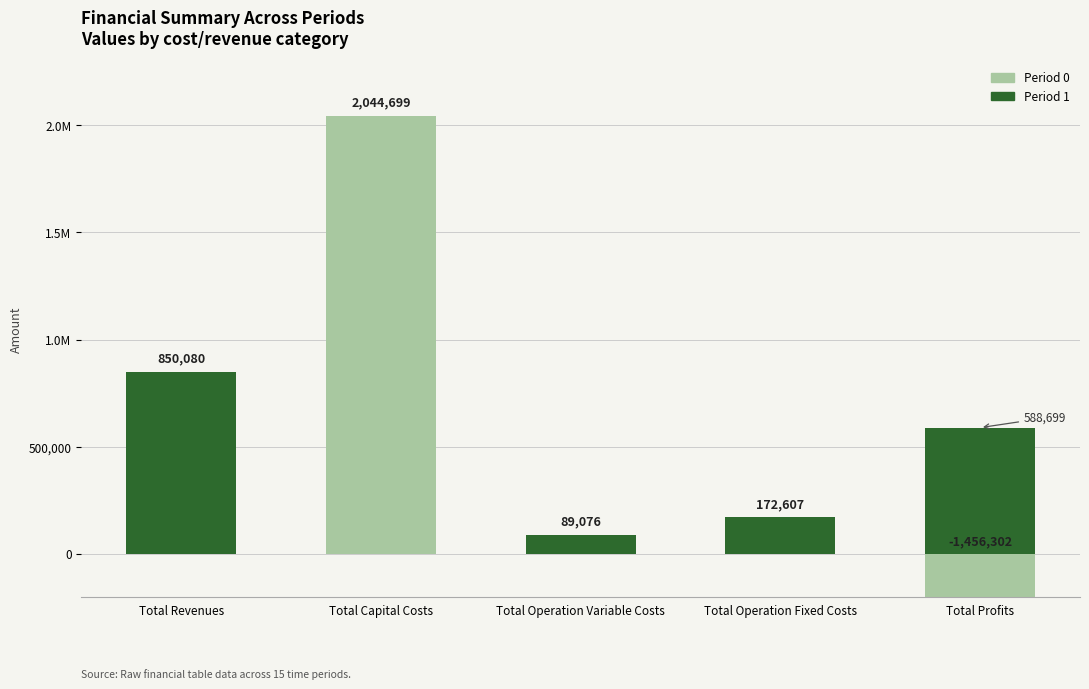

At which label does Period 1 reach its peak?

Total Revenues